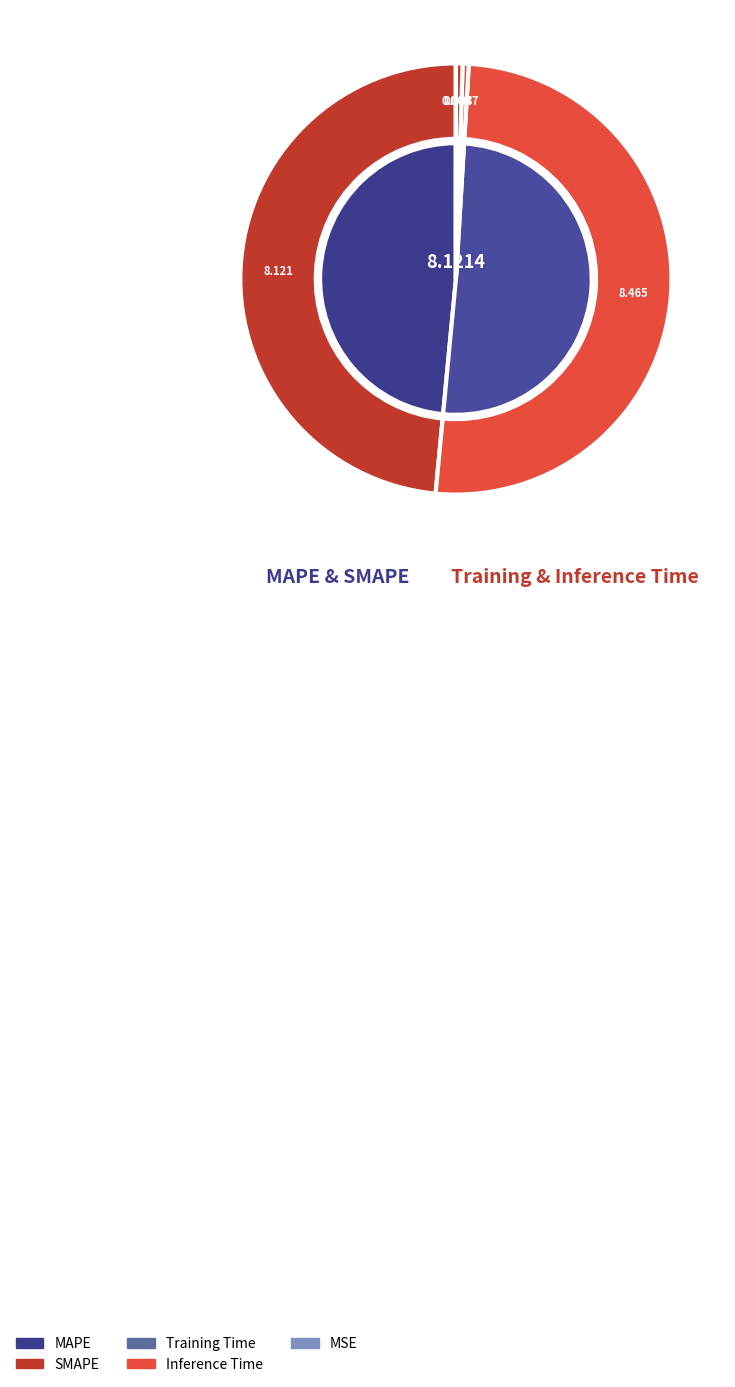

Is it true that Training Time is 6% of the pie?

False